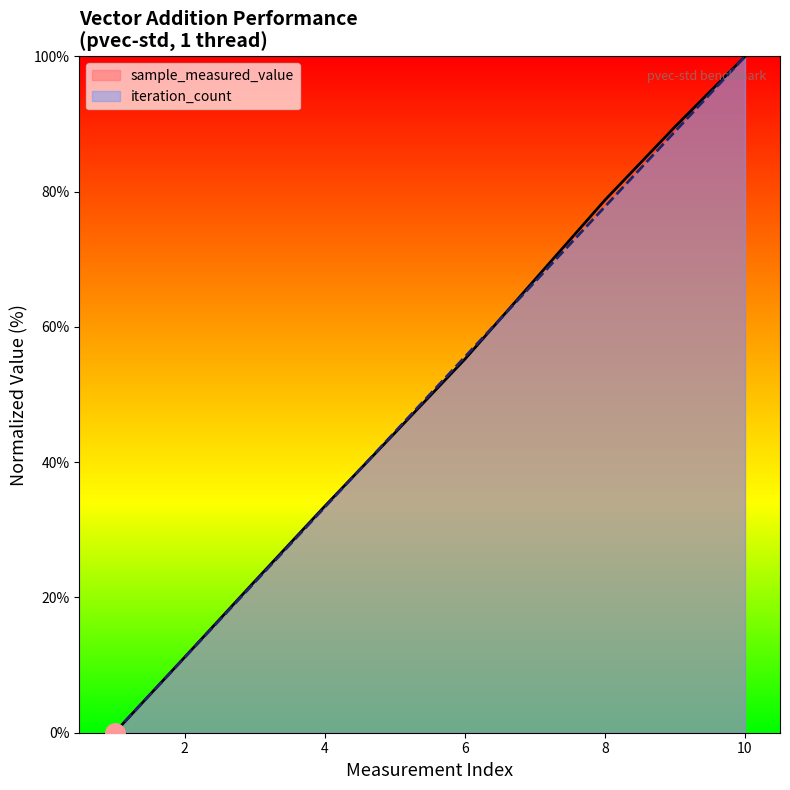

What is the highest value of the sample_measured_value series?

100.0